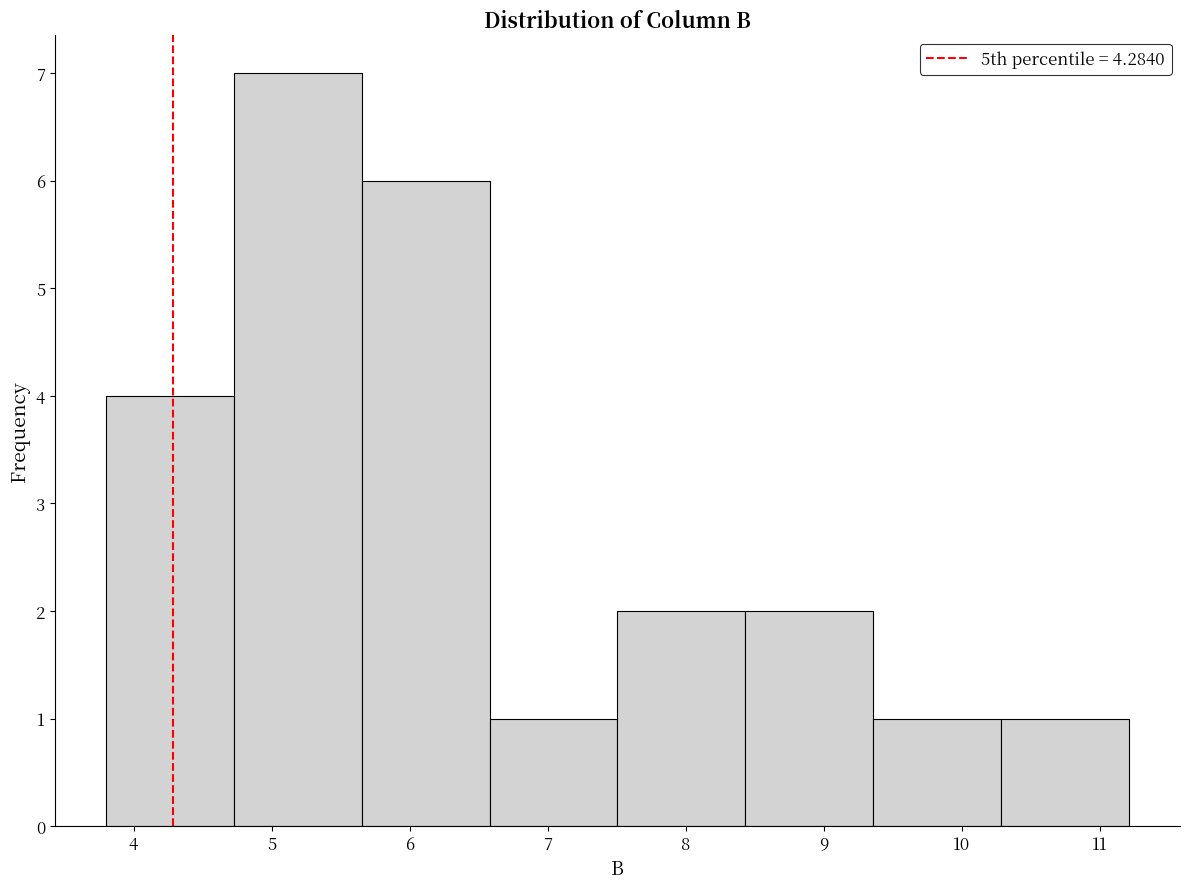

How tall is the bar that spans 5.7 to 6.6 on the x-axis? Neither the bar edges nor the heights are printed on the chart, so give them approximately, as read against the axes.

6